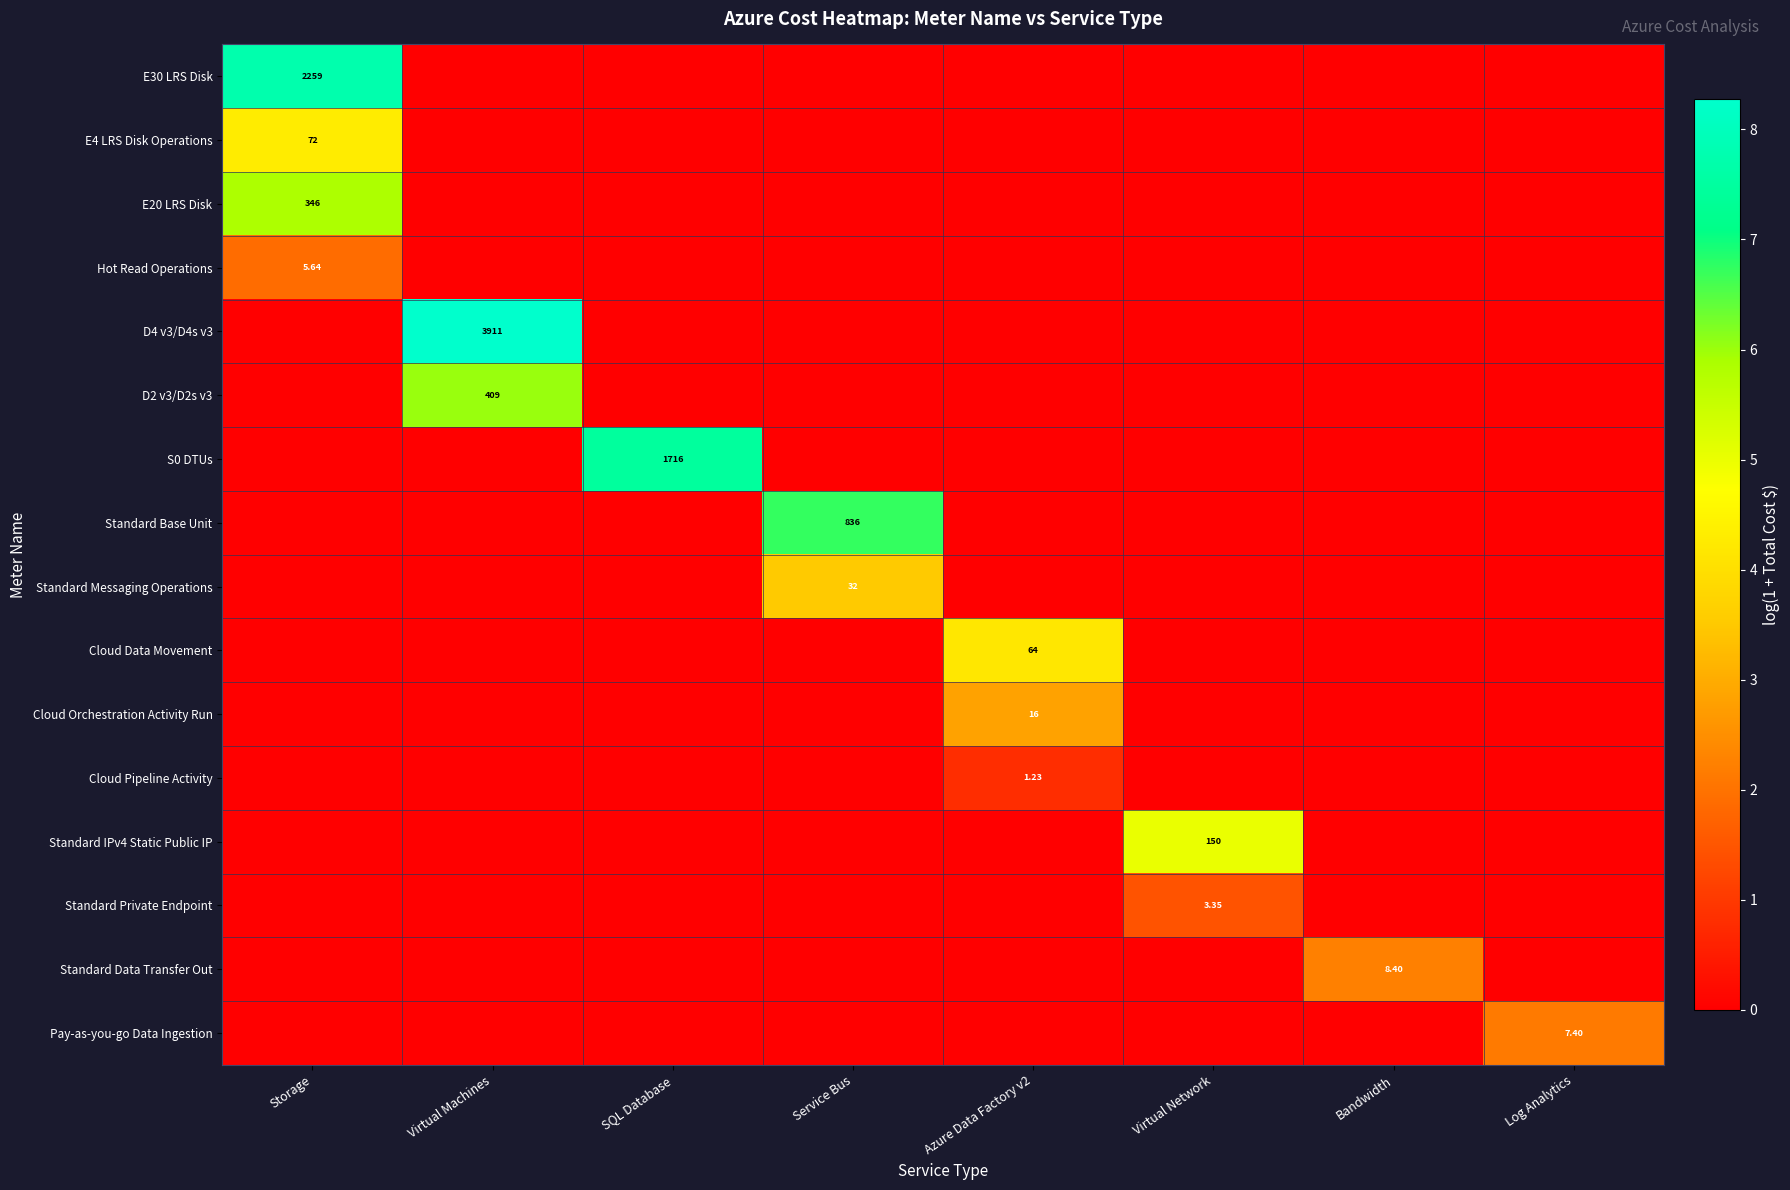

Which label corresponds to the smallest value in the chart?

Virtual Machines